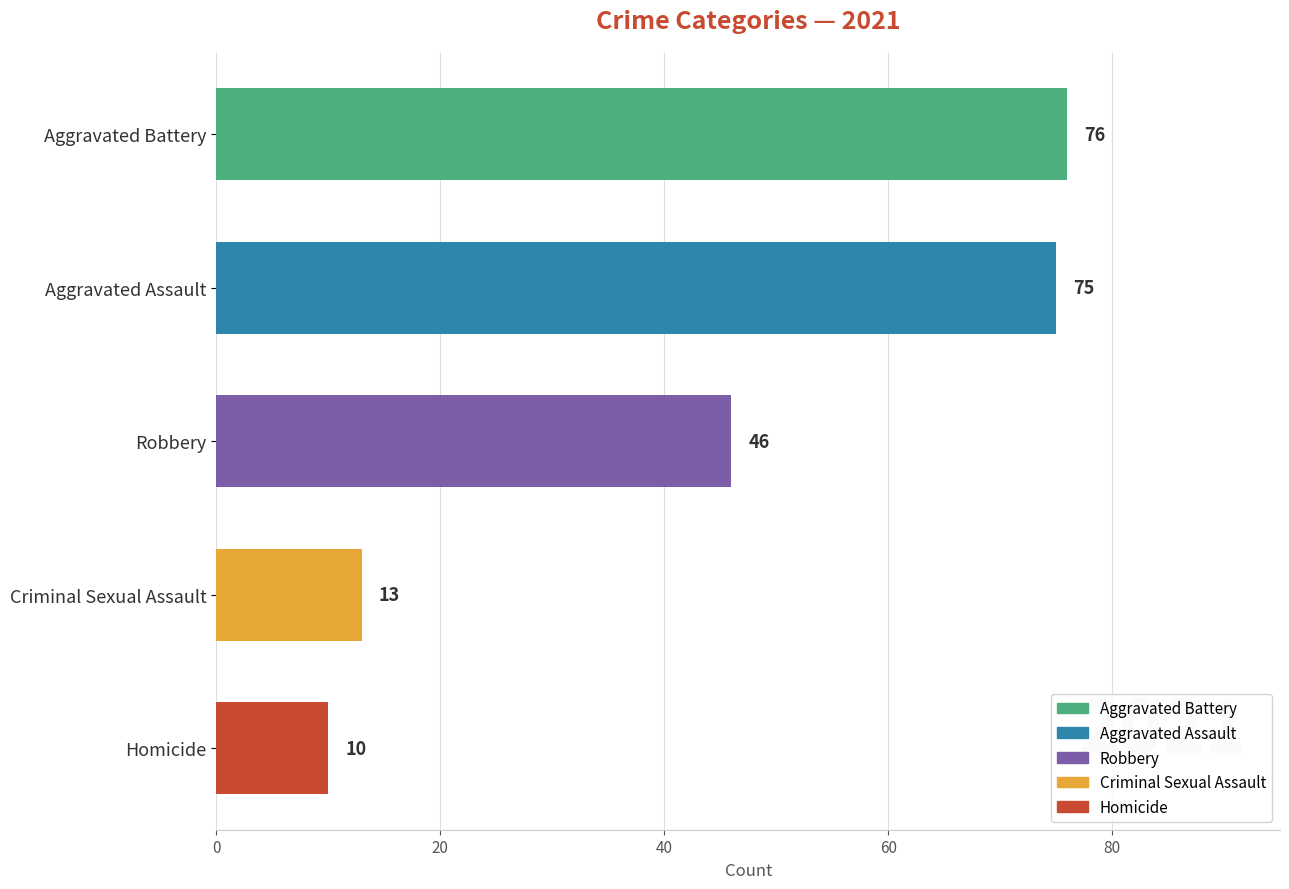

Is the value of Homicide at 2018 greater than the value of Aggravated Assault at 2020?

No